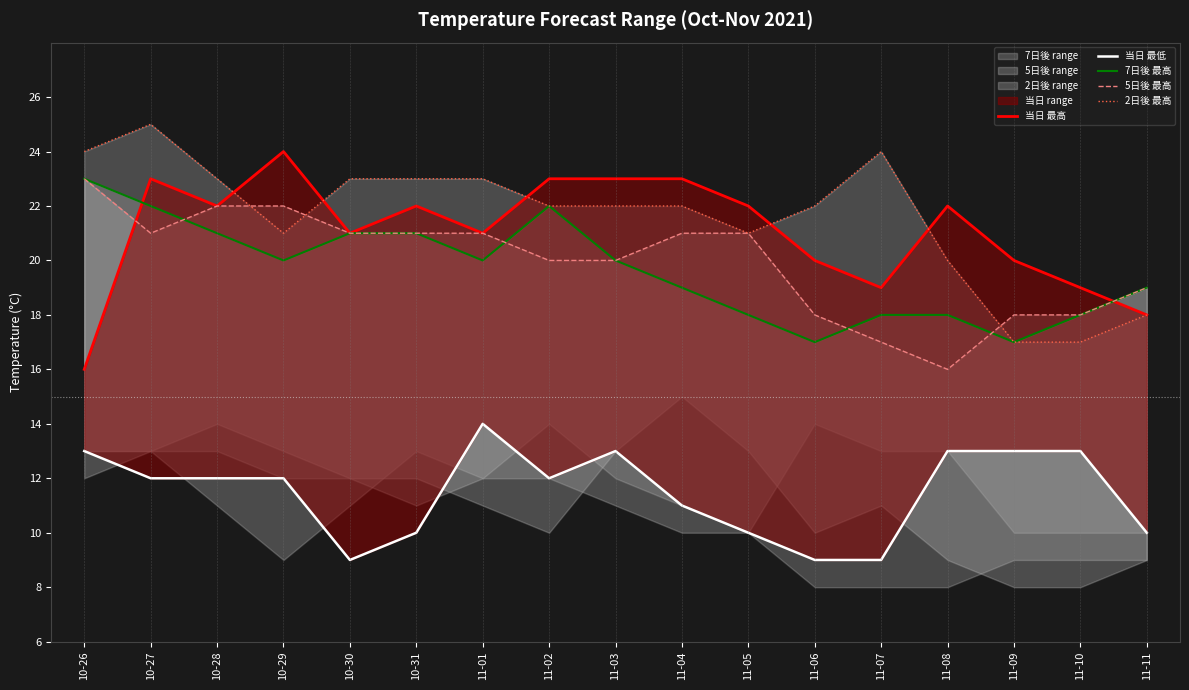

Reading left to right, transcribe all the data shown in this chart.

当日 最高: 10-26=16	10-27=23	10-28=22	10-29=24	10-30=21	10-31=22	11-01=21	11-02=23	11-03=23	11-04=23	11-05=22	11-06=20	11-07=19	11-08=22	11-09=20	11-10=19	11-11=18
当日 最低: 10-26=13	10-27=12	10-28=12	10-29=12	10-30=9	10-31=10	11-01=14	11-02=12	11-03=13	11-04=11	11-05=10	11-06=9	11-07=9	11-08=13	11-09=13	11-10=13	11-11=10
7日後 最高: 10-26=23	10-27=22	10-28=21	10-29=20	10-30=21	10-31=21	11-01=20	11-02=22	11-03=20	11-04=19	11-05=18	11-06=17	11-07=18	11-08=18	11-09=17	11-10=18	11-11=19
5日後 最高: 10-26=23	10-27=21	10-28=22	10-29=22	10-30=21	10-31=21	11-01=21	11-02=20	11-03=20	11-04=21	11-05=21	11-06=18	11-07=17	11-08=16	11-09=18	11-10=18	11-11=19
2日後 最高: 10-26=24	10-27=25	10-28=23	10-29=21	10-30=23	10-31=23	11-01=23	11-02=22	11-03=22	11-04=22	11-05=21	11-06=22	11-07=24	11-08=20	11-09=17	11-10=17	11-11=18